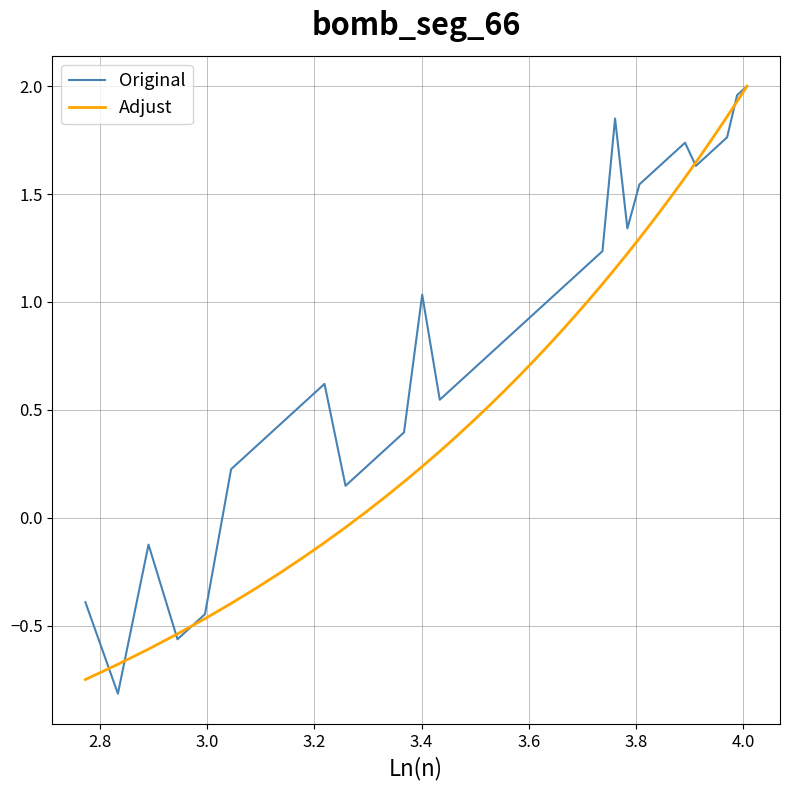

List the series in order of their overall mean, lowest first.

Adjust, Original